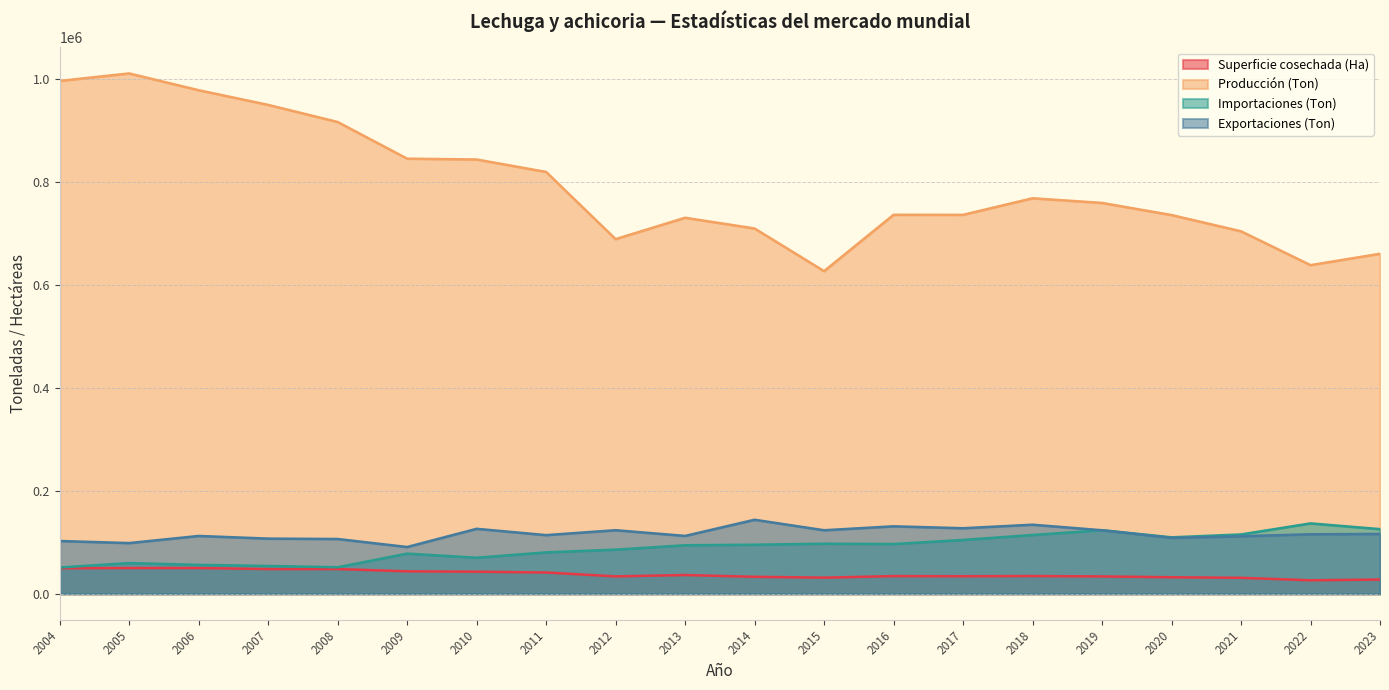

The value of Superficie cosechada (Ha) at 2006 is 77234.9. True or false?

False